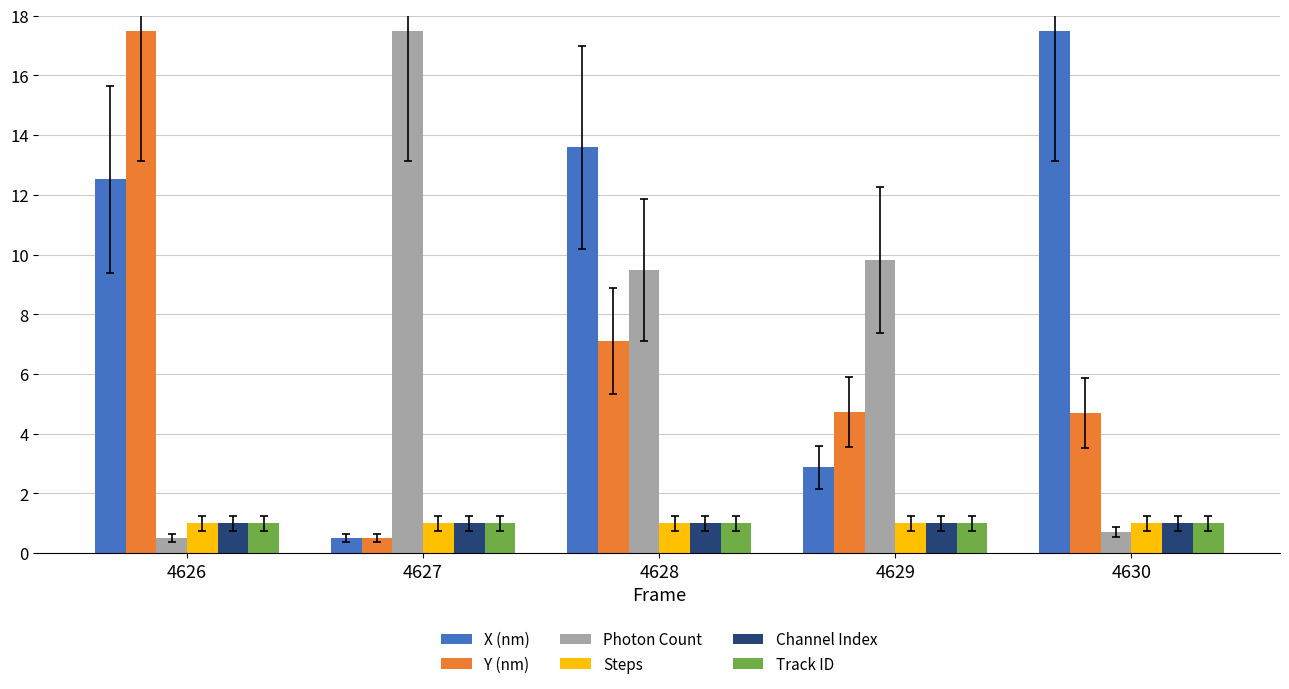

The Channel Index series shows 1.0 at 4628. True or false?

True